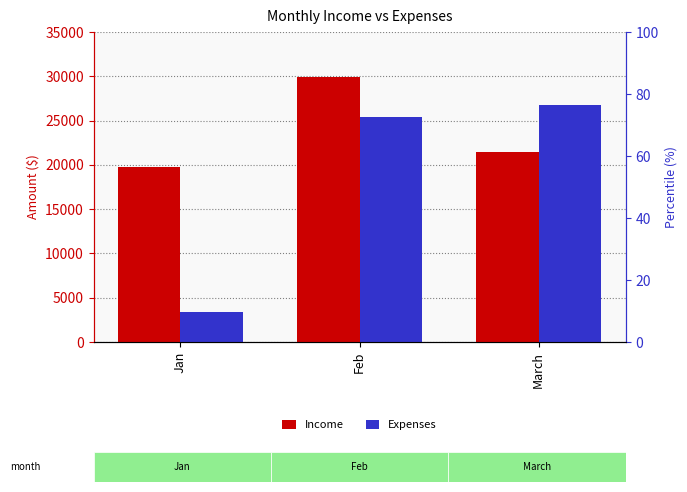

Which series has the largest range (max minus min)?

Expenses